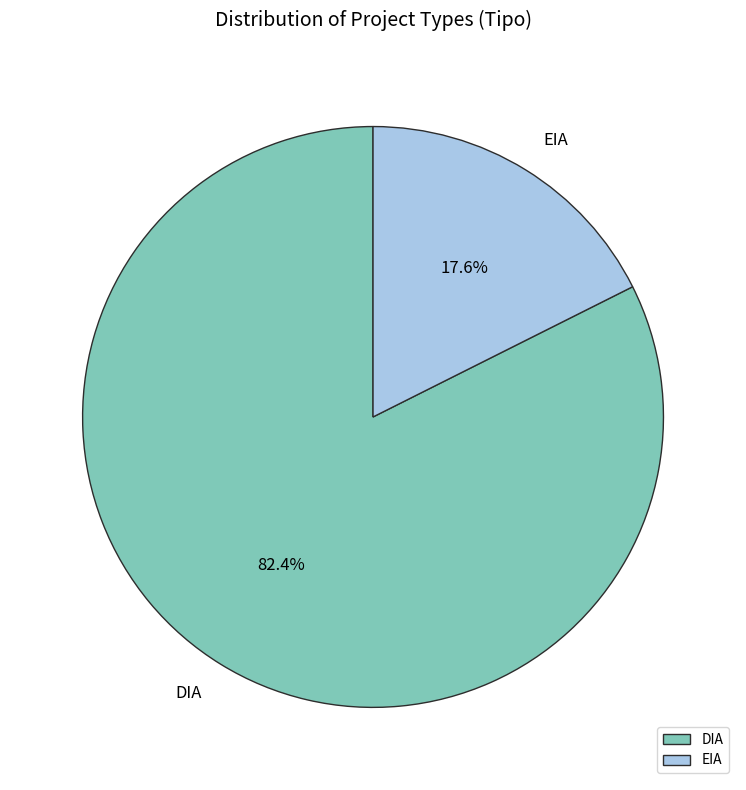

Which category accounts for the majority?

DIA